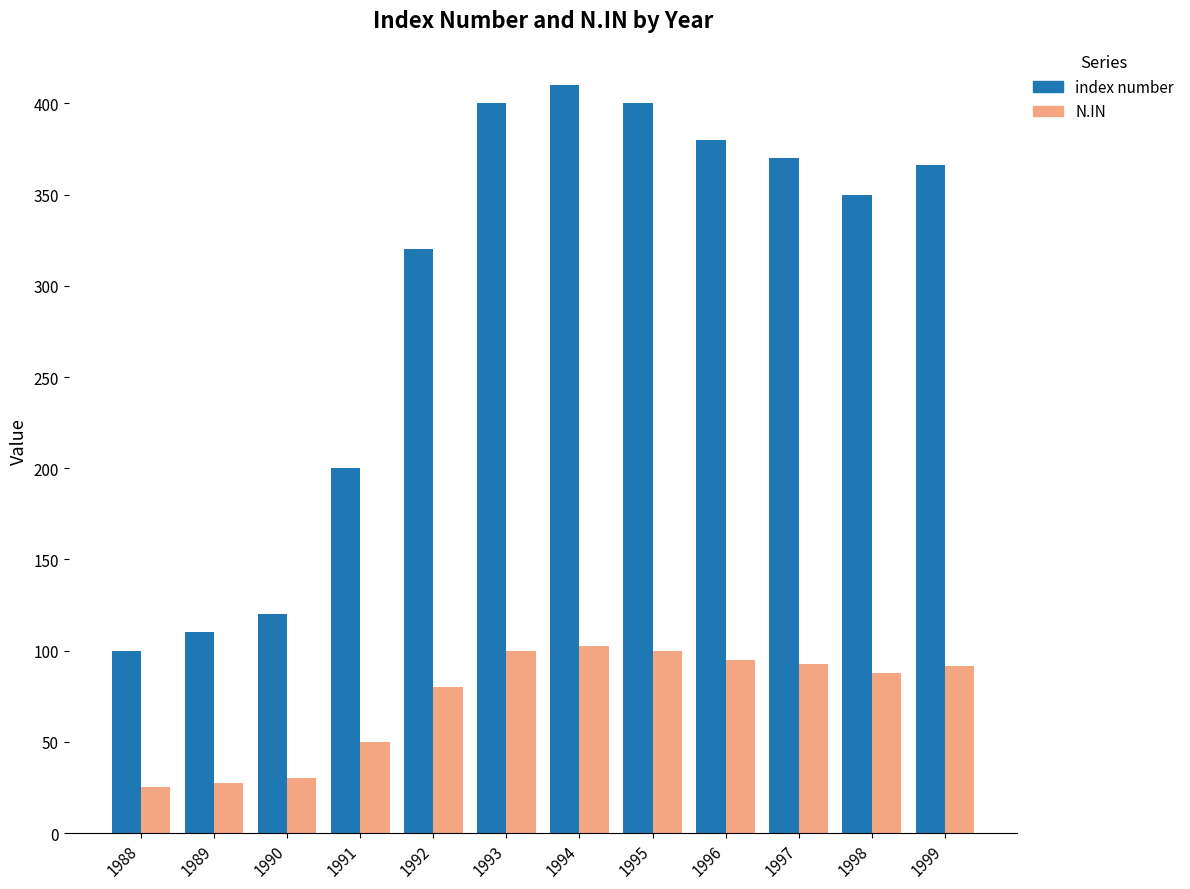

Are the bars horizontal?

No